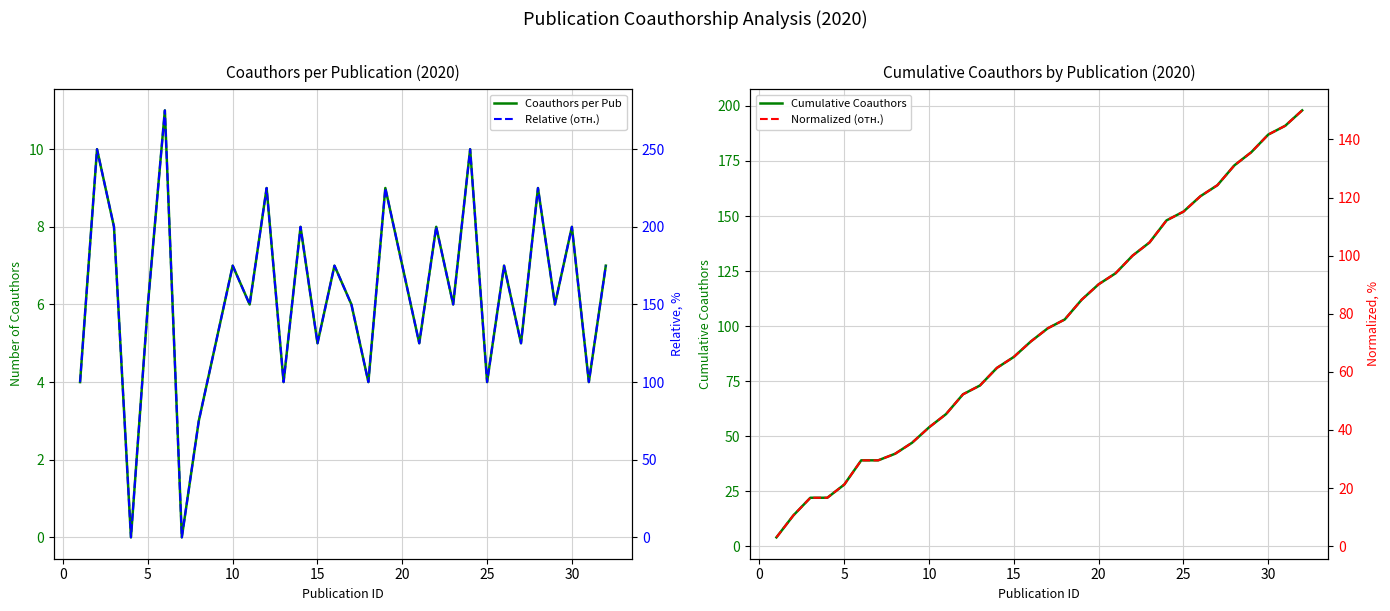

At how many categories does at least one series exceed 114?

26